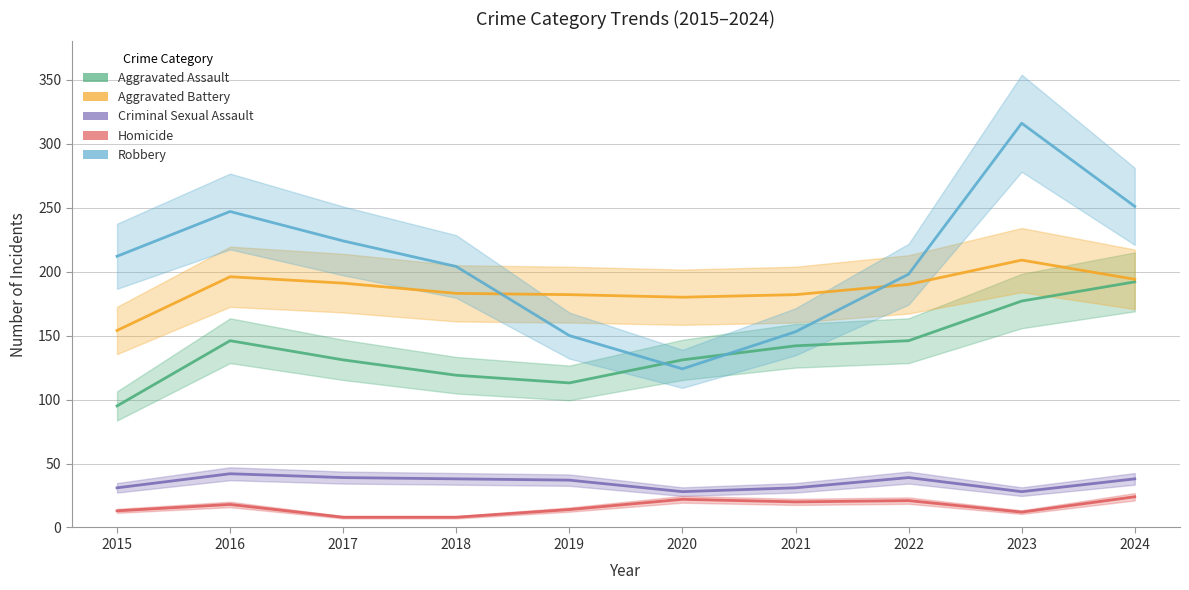

At which category is the sum across all series the highest?

2023